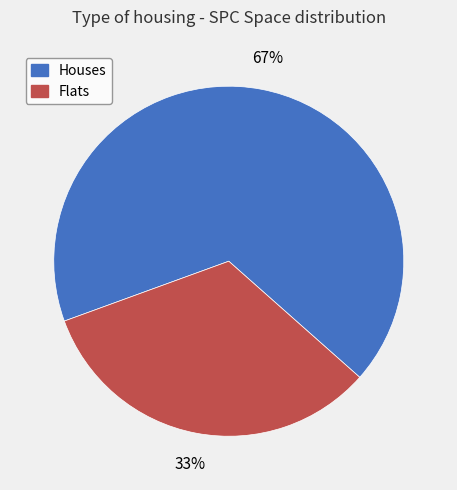

Is there any slice that represents more than half of the pie?

Yes